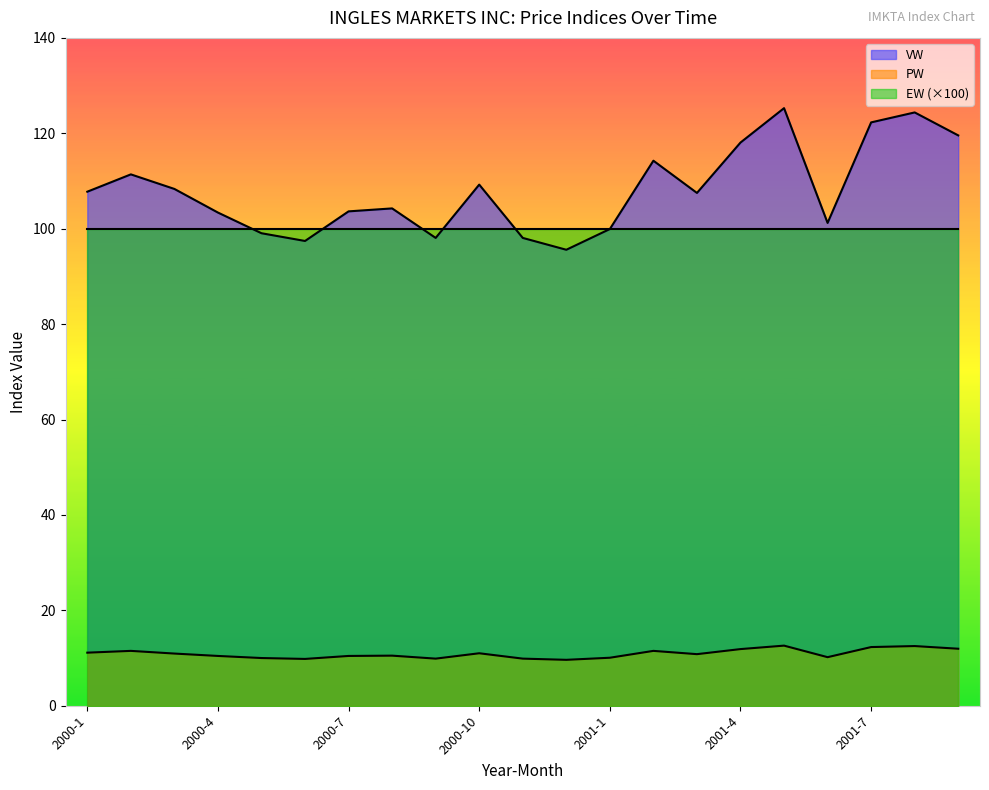

Where does the PW series first go above 10?

2000-1